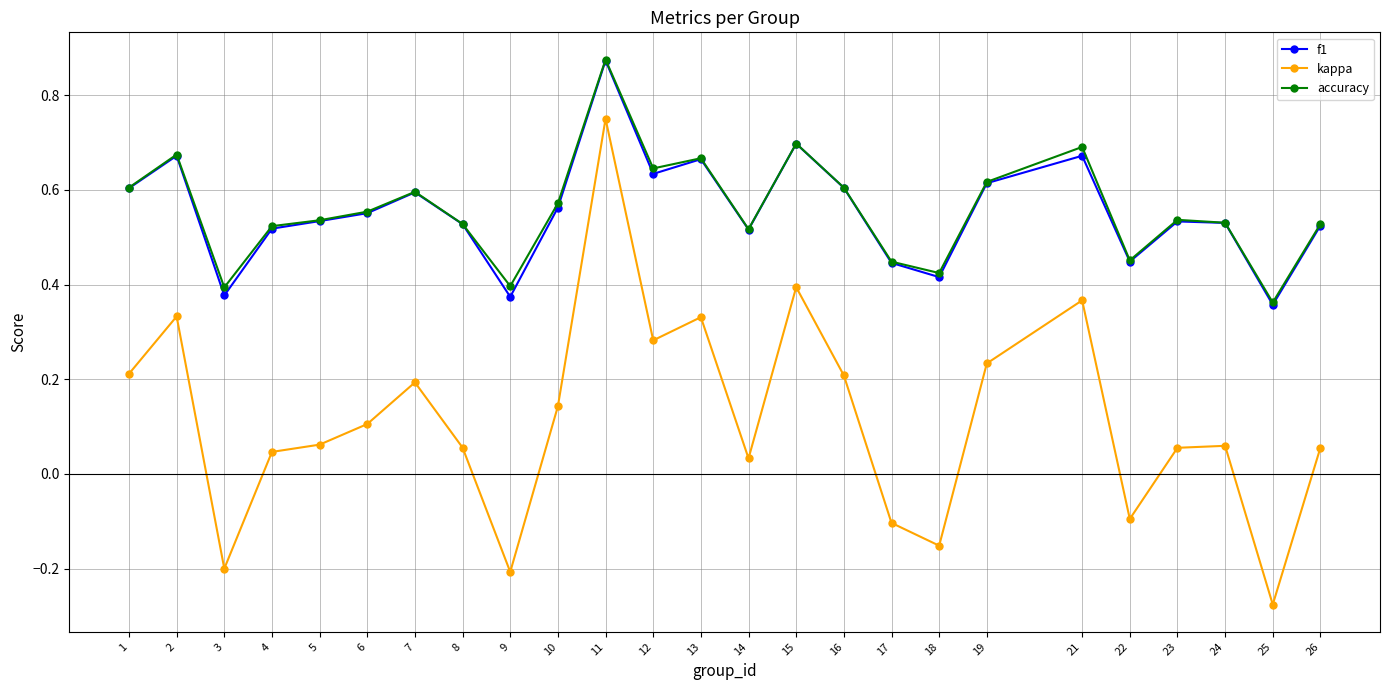

At which category does f1 reach its first local valley?

3